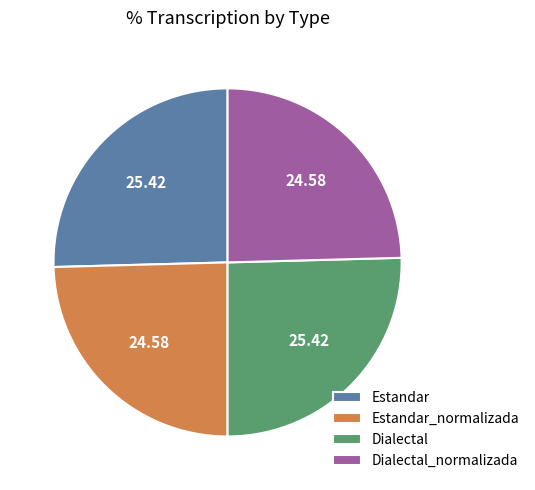

The Dialectal slice represents 18% of the pie. True or false?

False